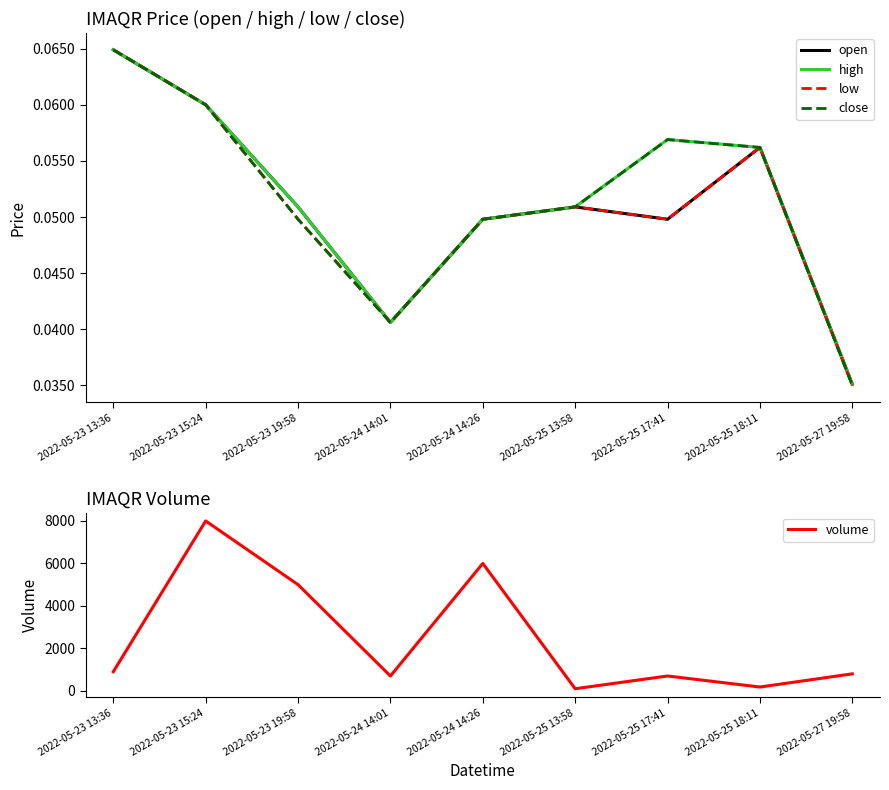

What is the maximum value shown in the chart?

8000.0